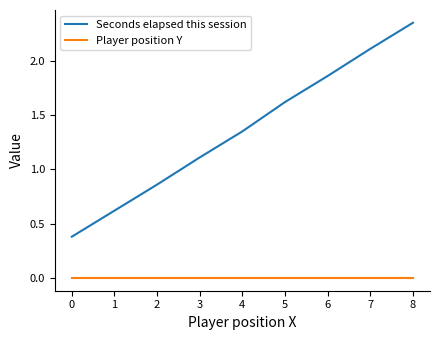

List the series in order of their overall mean, lowest first.

Player position Y, Seconds elapsed this session